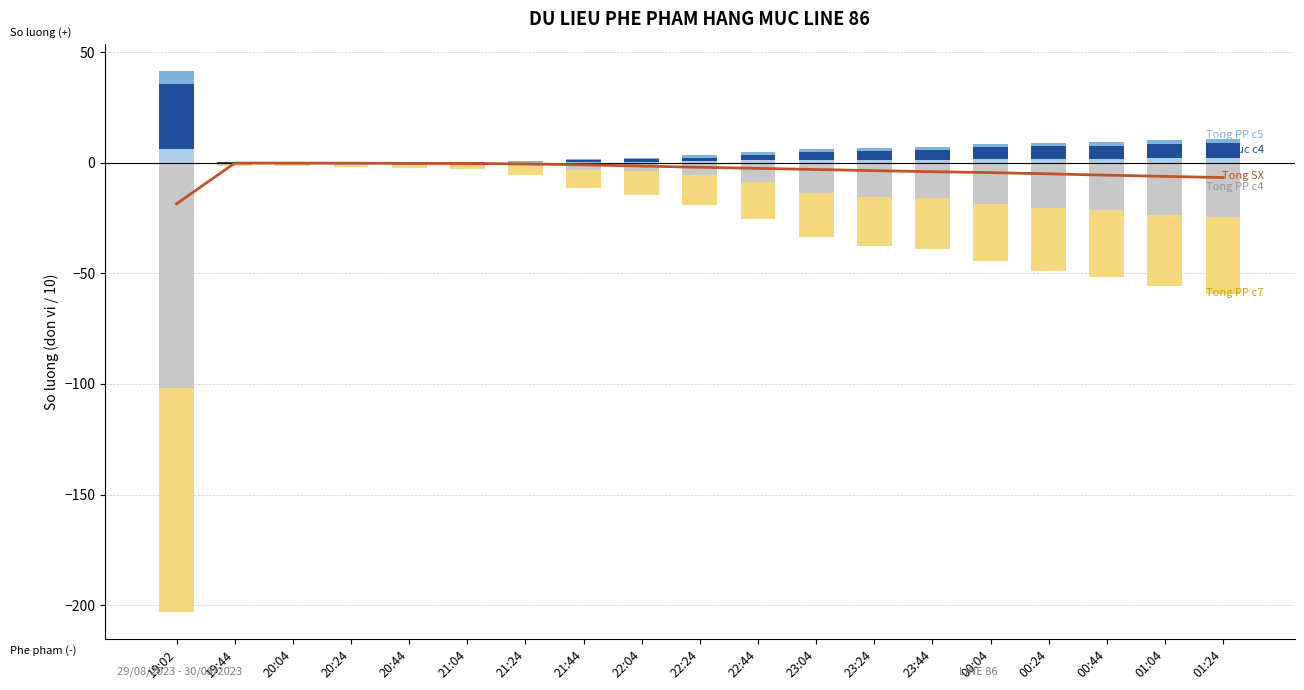

What is the label of the 3rd bar from the left?

20:04